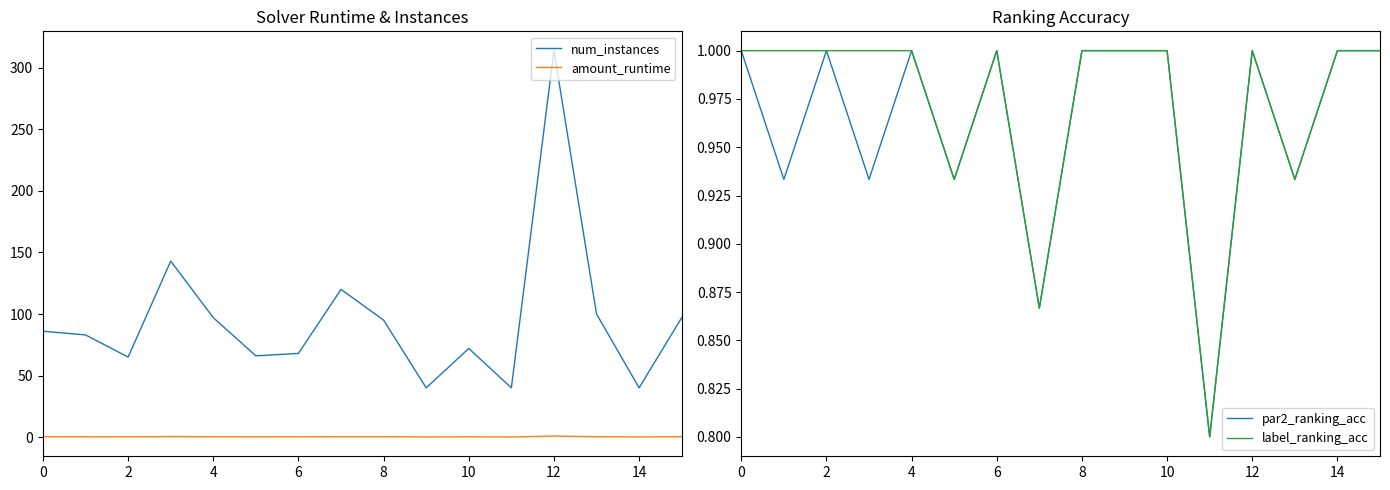

What are all the series names shown in the legend?

num_instances, amount_runtime, par2_ranking_acc, label_ranking_acc